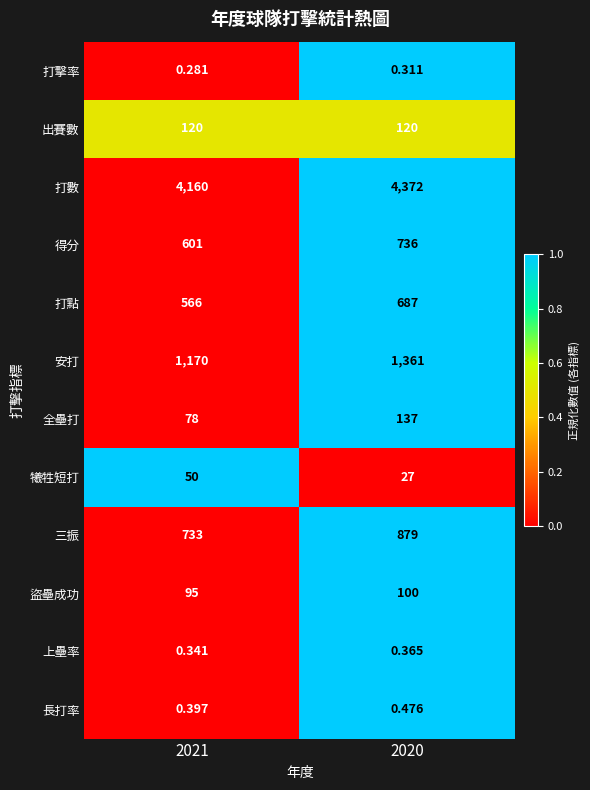

Which series has the widest spread of values?

打數